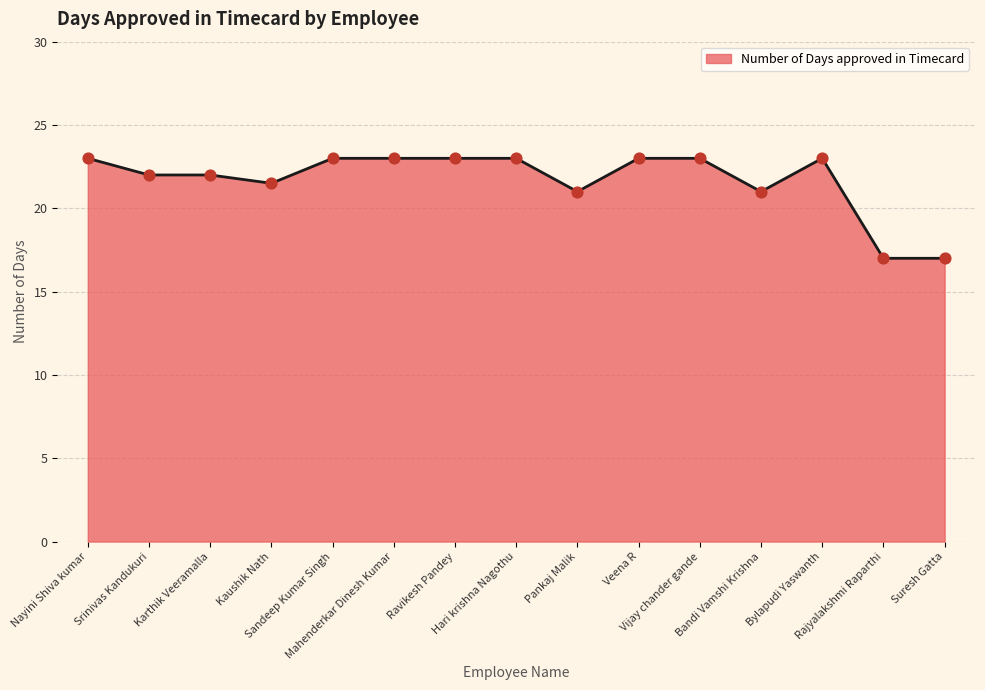

What is the ratio of the value at Ravikesh Pandey to the value at Pankaj Malik?

1.1